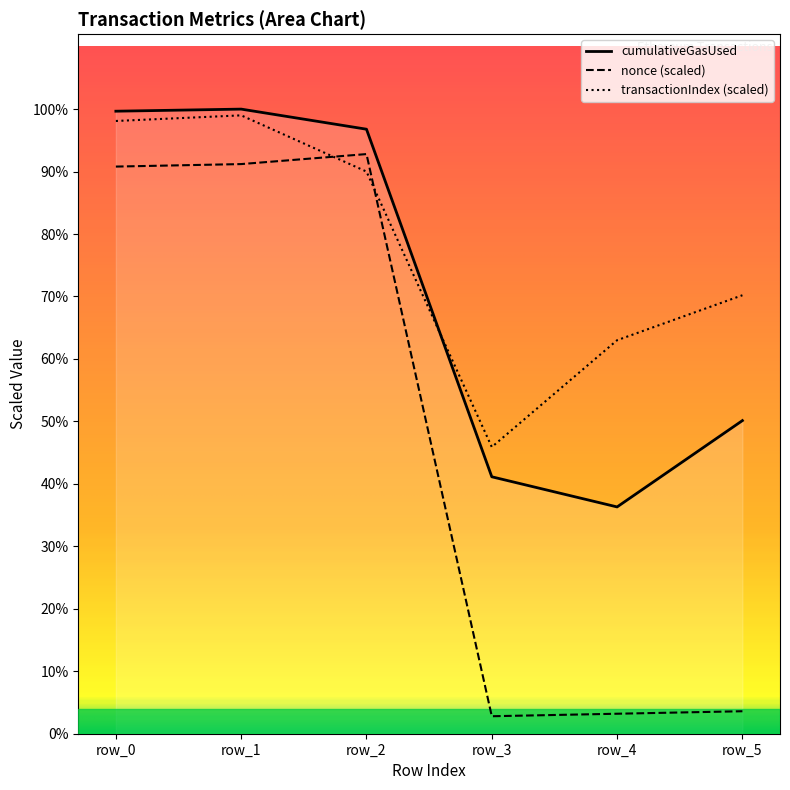

What are all the series names shown in the legend?

cumulativeGasUsed, nonce (scaled), transactionIndex (scaled)